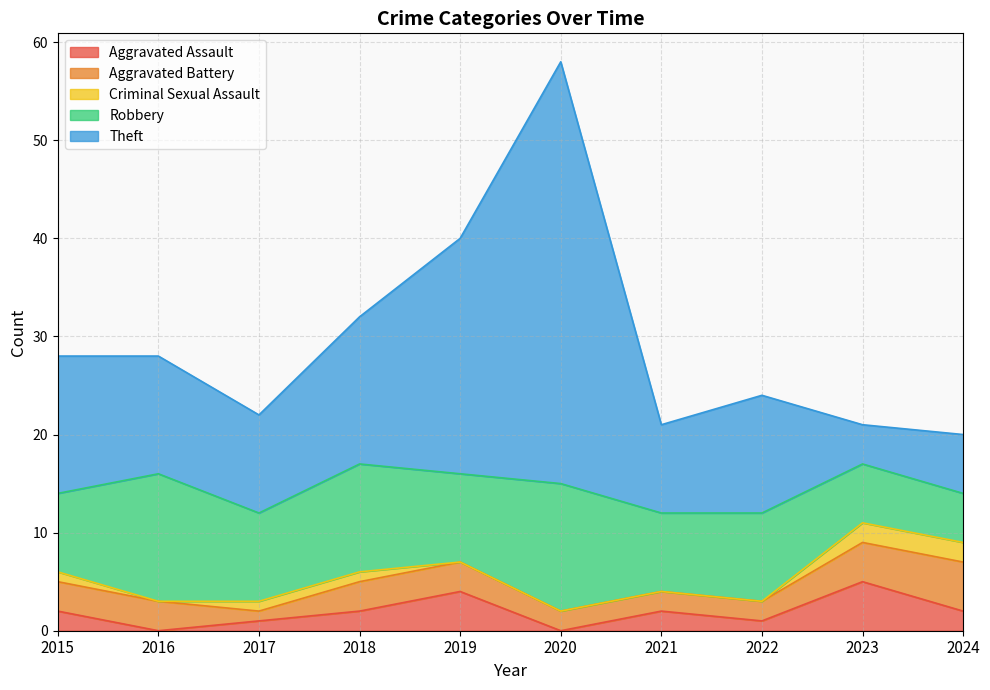

At which category is the sum across all series the highest?

2020